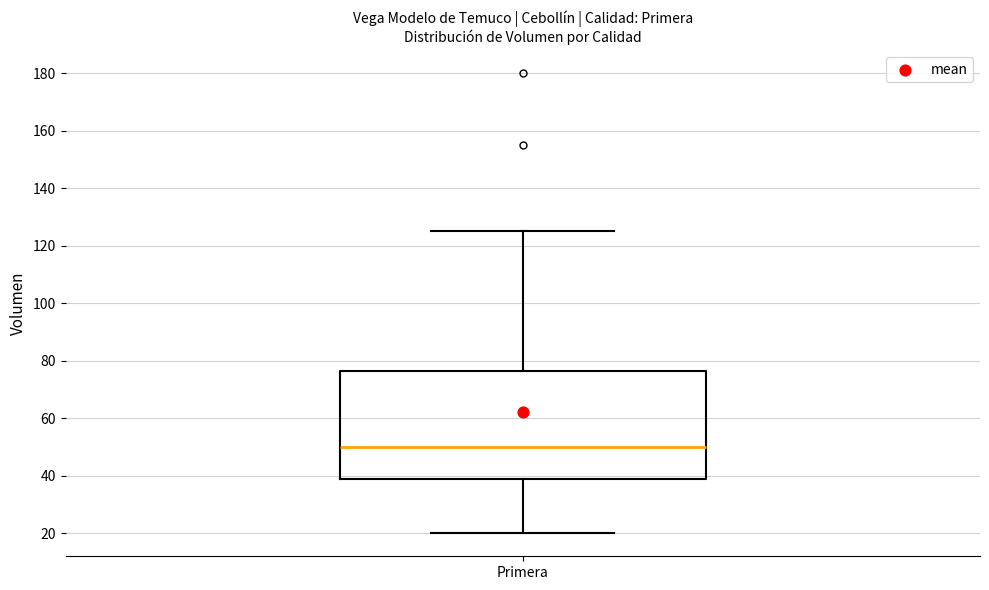

Read this box plot against the y-axis: the position of the median line, the range covered by the box, and the ends of both whiskers. The values are not printed on the chart, so give them approximately, as read against the axis.

median 50, box 38 to 76, whiskers 20 to 126